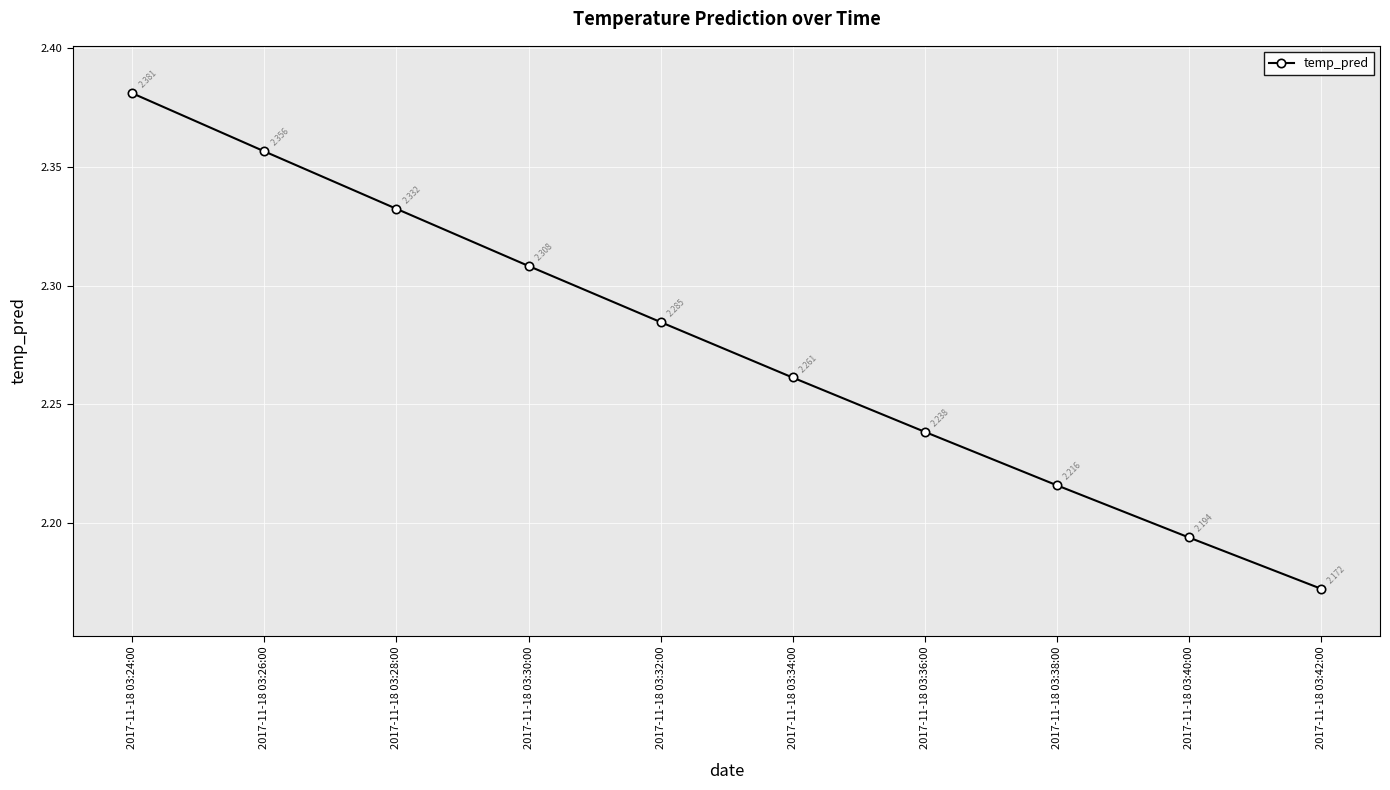

How many values are between 2 and 3?

10